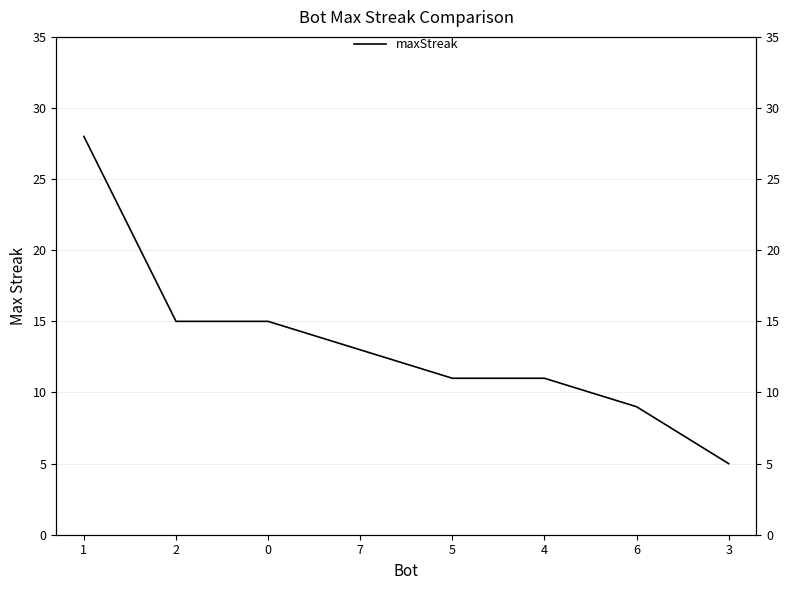

What is the value of the 6th point from the left?

11